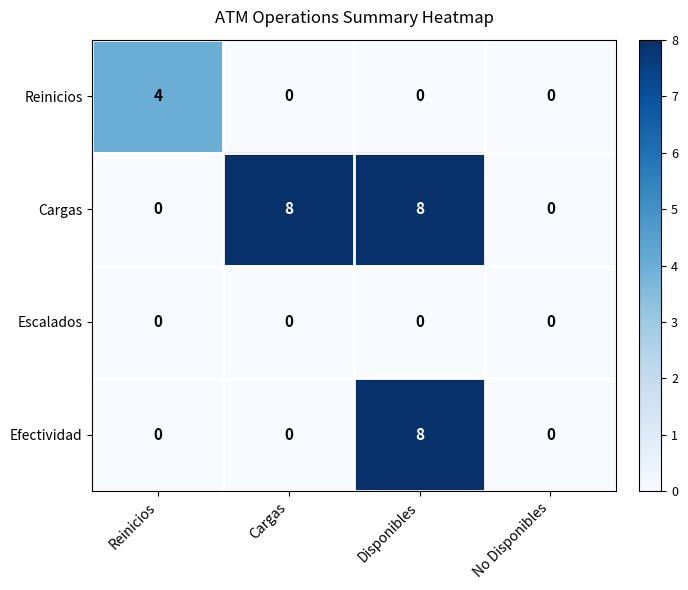

Reading left to right, extract all data points from this chart.

Reinicios: Reinicios=4	Cargas=0	Disponibles=0	No Disponibles=0
Cargas: Reinicios=0	Cargas=8	Disponibles=8	No Disponibles=0
Escalados: Reinicios=0	Cargas=0	Disponibles=0	No Disponibles=0
Efectividad: Reinicios=0	Cargas=0	Disponibles=8	No Disponibles=0